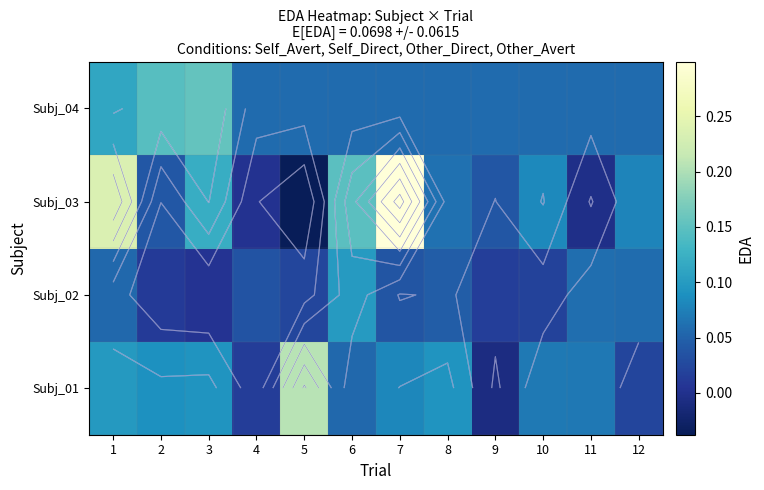

At how many categories does at least one series exceed 0?

12